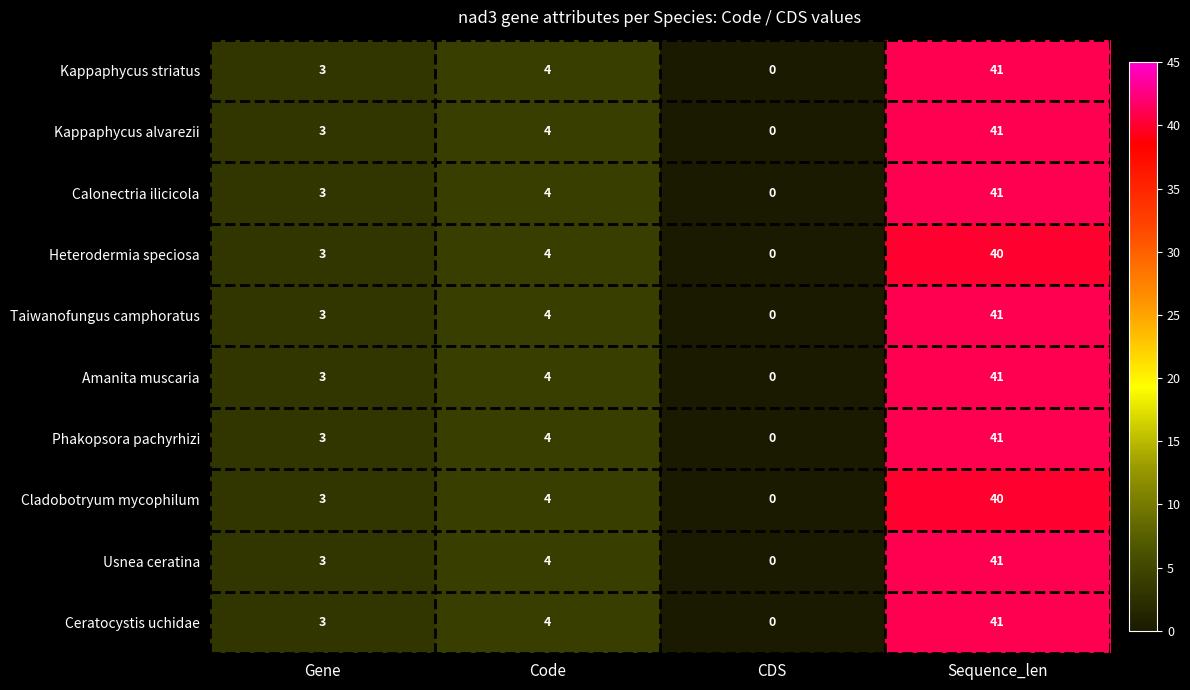

Where is Cladobotryum mycophilum nearest to the value 20?

Code